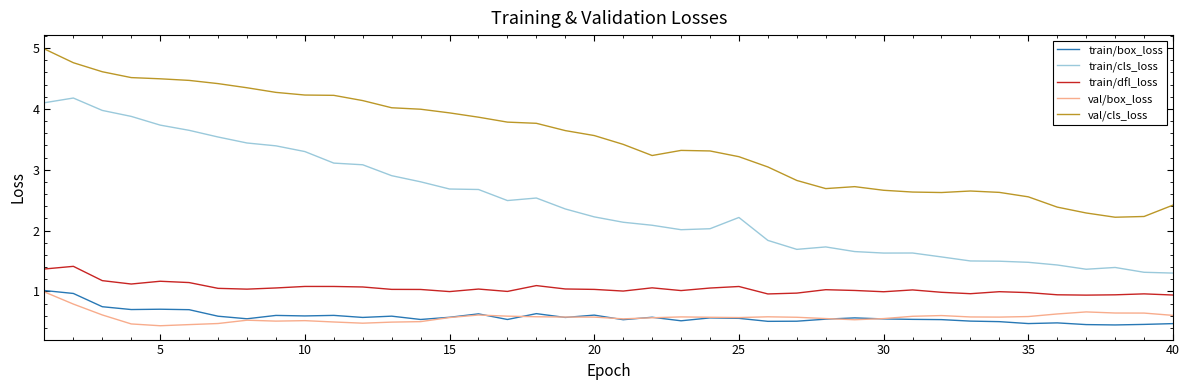

What is the sum of all val/box_loss values?

23.1